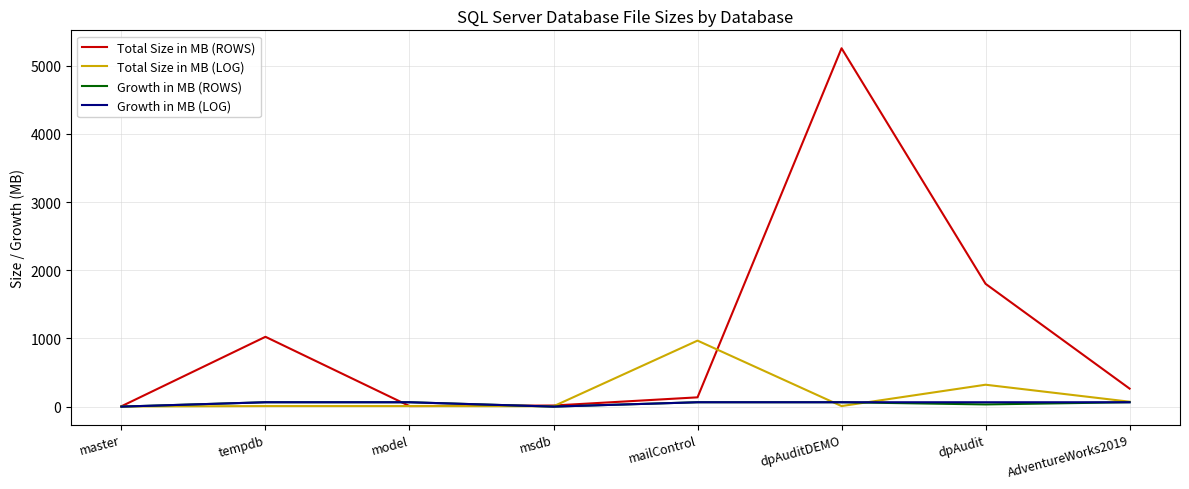

At which category is the sum across all series the highest?

dpAuditDEMO